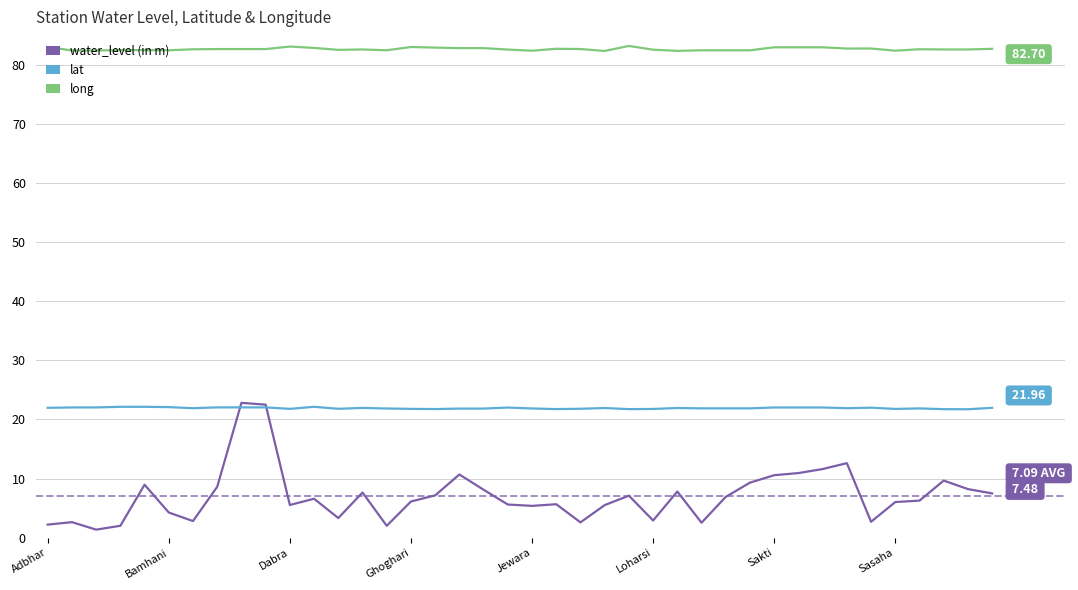

Which series has the largest range (max minus min)?

water_level (in m)